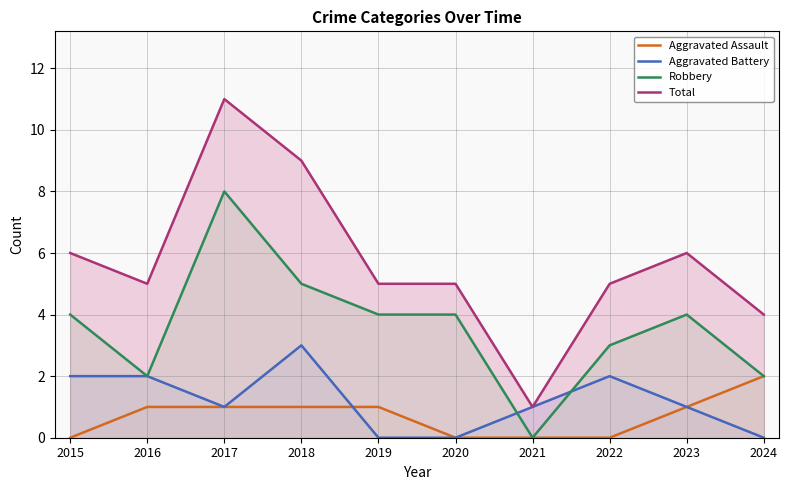

What is the highest value of the Total series?

11